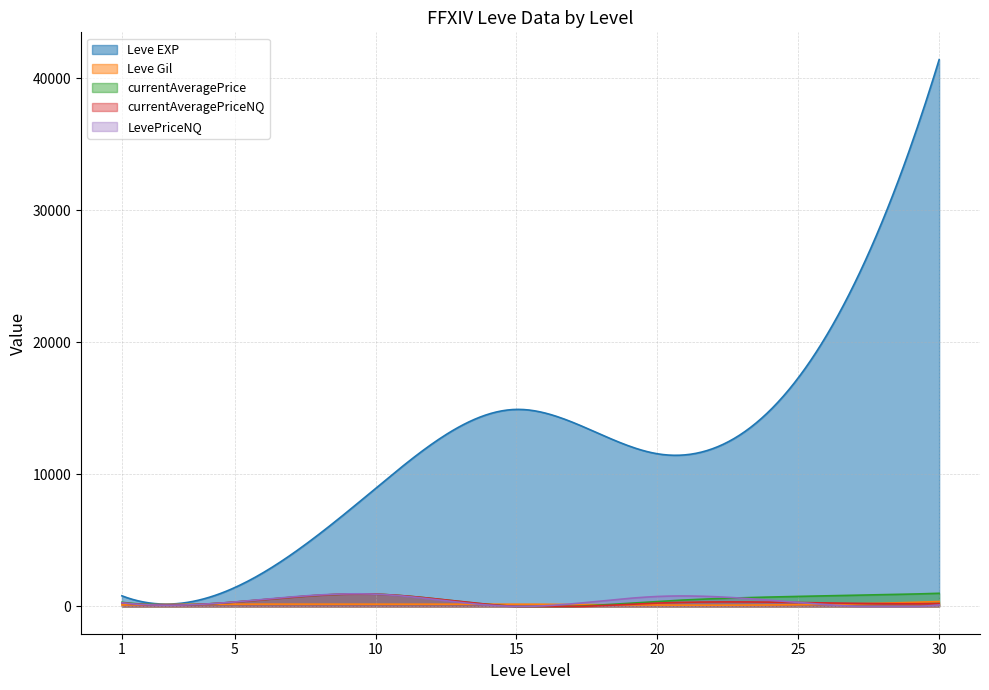

True or false: currentAveragePriceNQ and LevePriceNQ intersect in this chart.

False